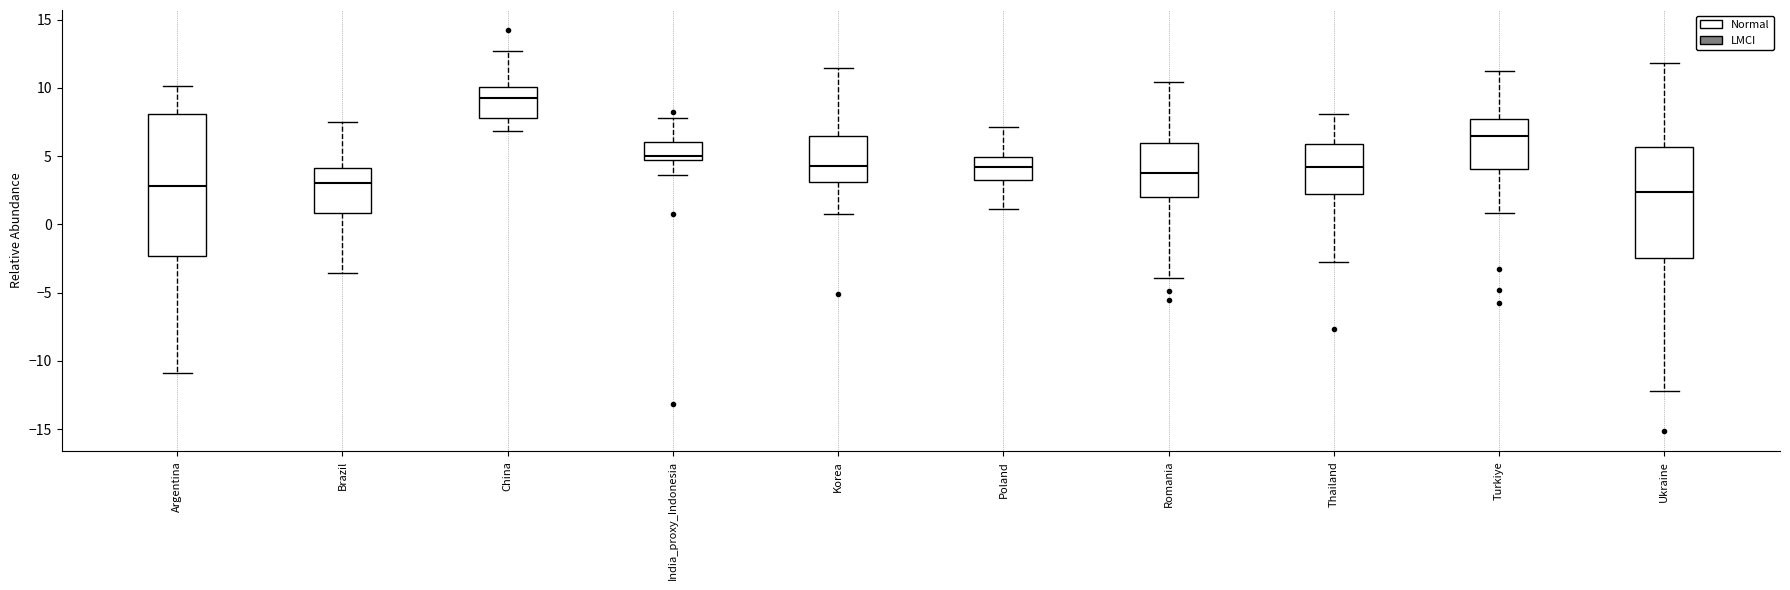

Reading left to right, read every box against the y-axis: the position of its median line, the range the box covers, and the ends of its whiskers. The values are not printed on the chart, so give them approximately, as read against the axis.

Argentina: median 3.0, box -2.5 to 8.0, whiskers -11.0 to 10.0
Brazil: median 3.0, box 1.0 to 4.0, whiskers -3.5 to 7.5
China: median 9.0, box 8.0 to 10.0, whiskers 7.0 to 12.5
India_proxy_Indonesia: median 5.0, box 4.5 to 6.0, whiskers 3.5 to 8.0
Korea: median 4.5, box 3.0 to 6.5, whiskers 1.0 to 11.5
Poland: median 4.0, box 3.5 to 5.0, whiskers 1.0 to 7.0
Romania: median 4.0, box 2.0 to 6.0, whiskers -4.0 to 10.5
Thailand: median 4.0, box 2.0 to 6.0, whiskers -3.0 to 8.0
Turkiye: median 6.5, box 4.0 to 7.5, whiskers 1.0 to 11.0
Ukraine: median 2.5, box -2.5 to 5.5, whiskers -12.0 to 12.0